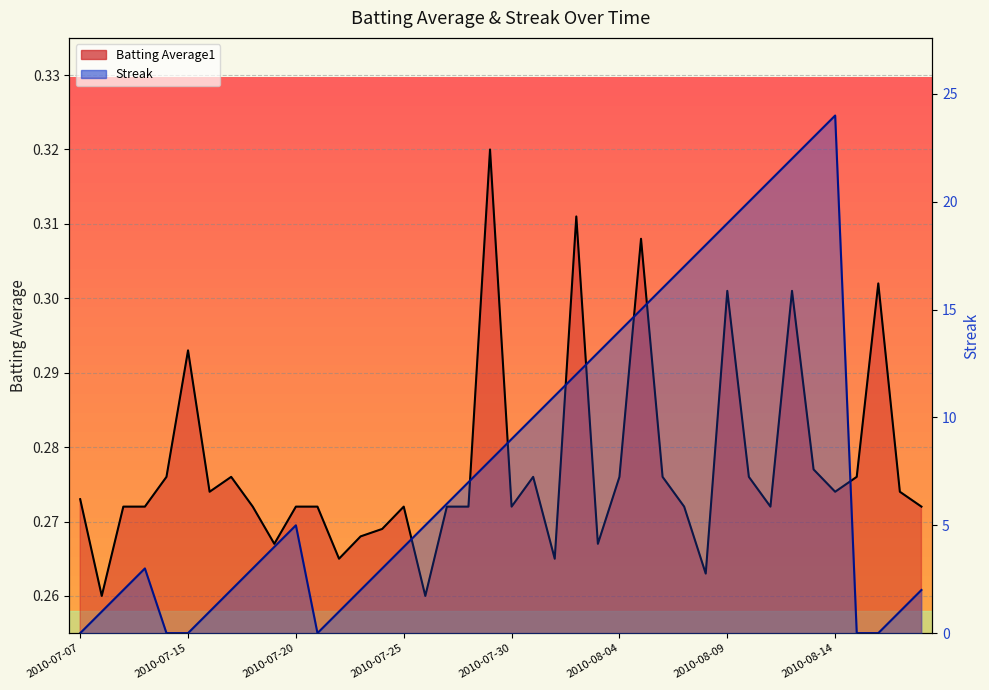

What are all the series names shown in the legend?

Batting Average1, Streak